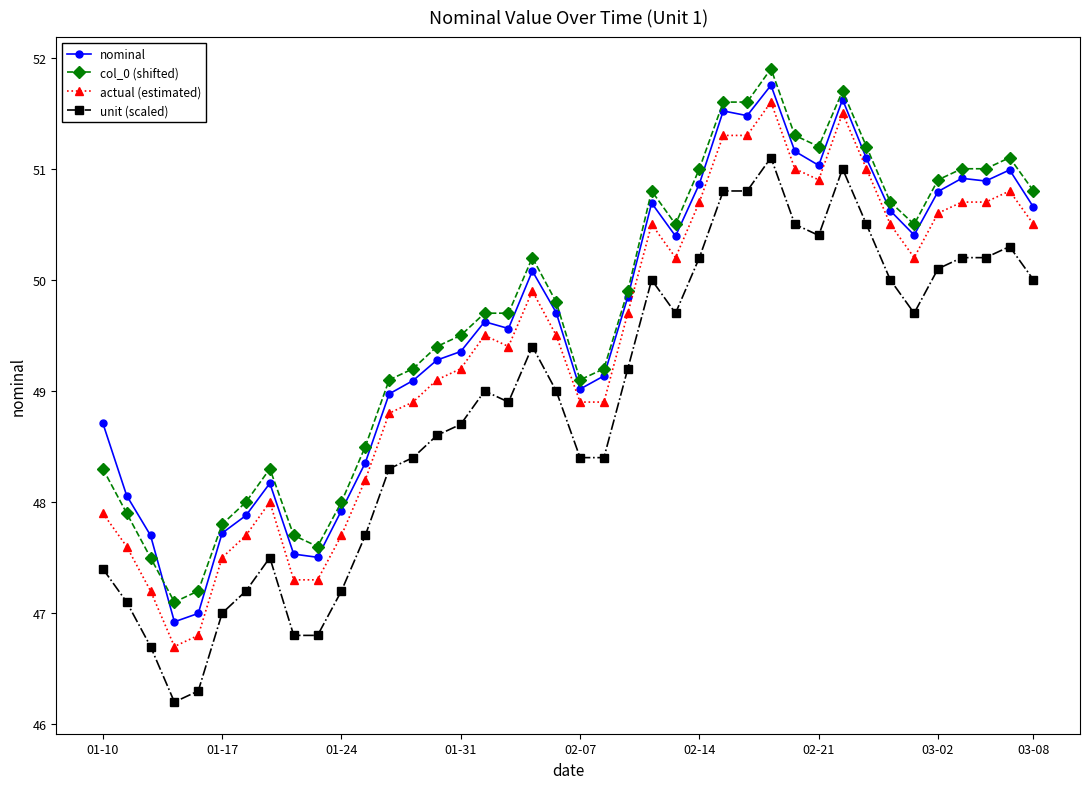

What is the average value of the col_0 (shifted) series?

49.7